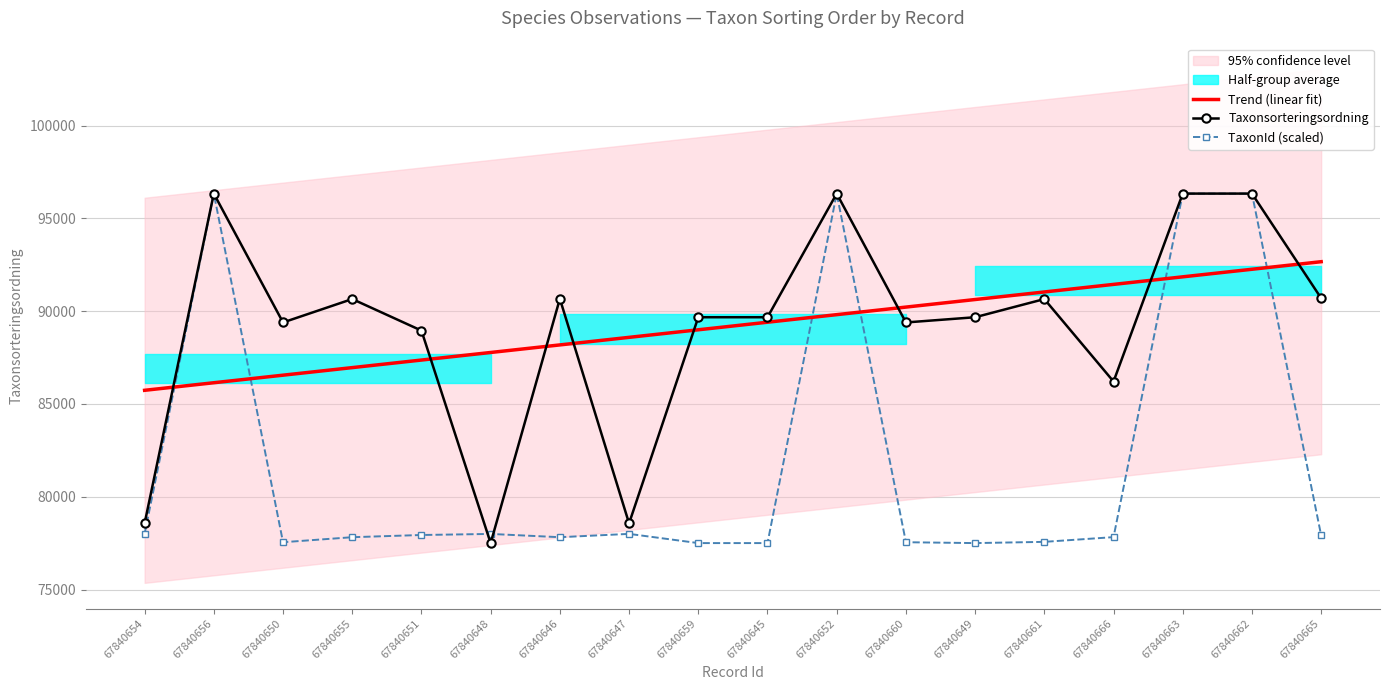

What is the sum of all Taxonsorteringsordning values?

1605612.0